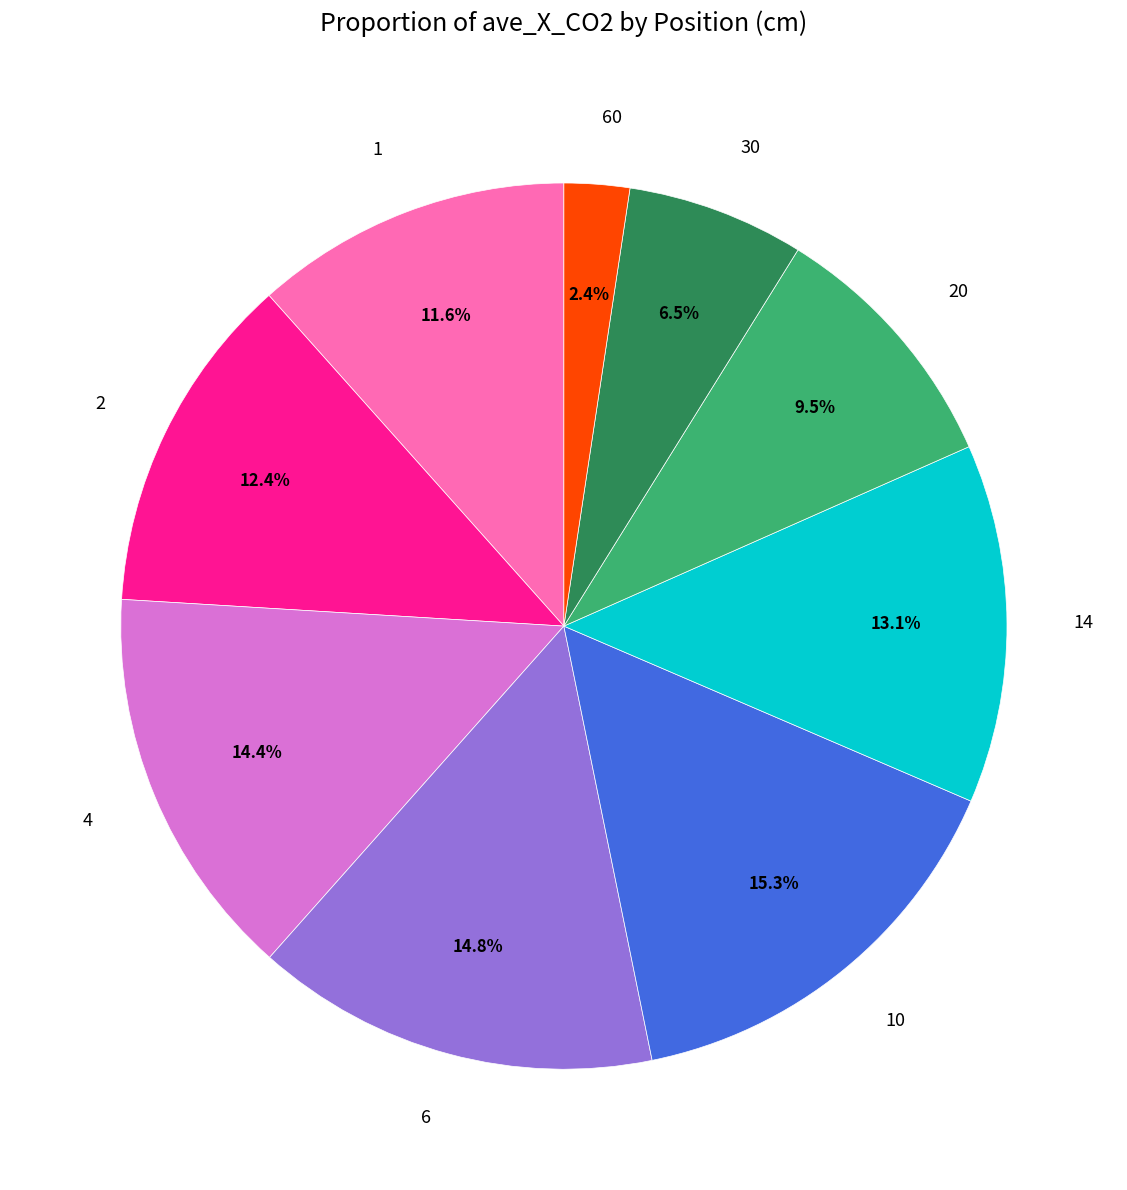

Is it true that 60 is 2% of the pie?

True